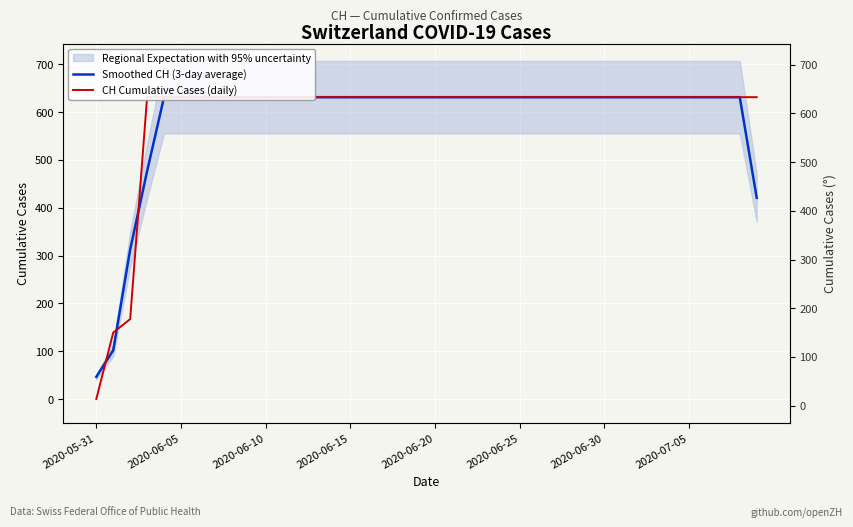

At which label does Smoothed CH (3-day average) reach its peak?

2020-06-20